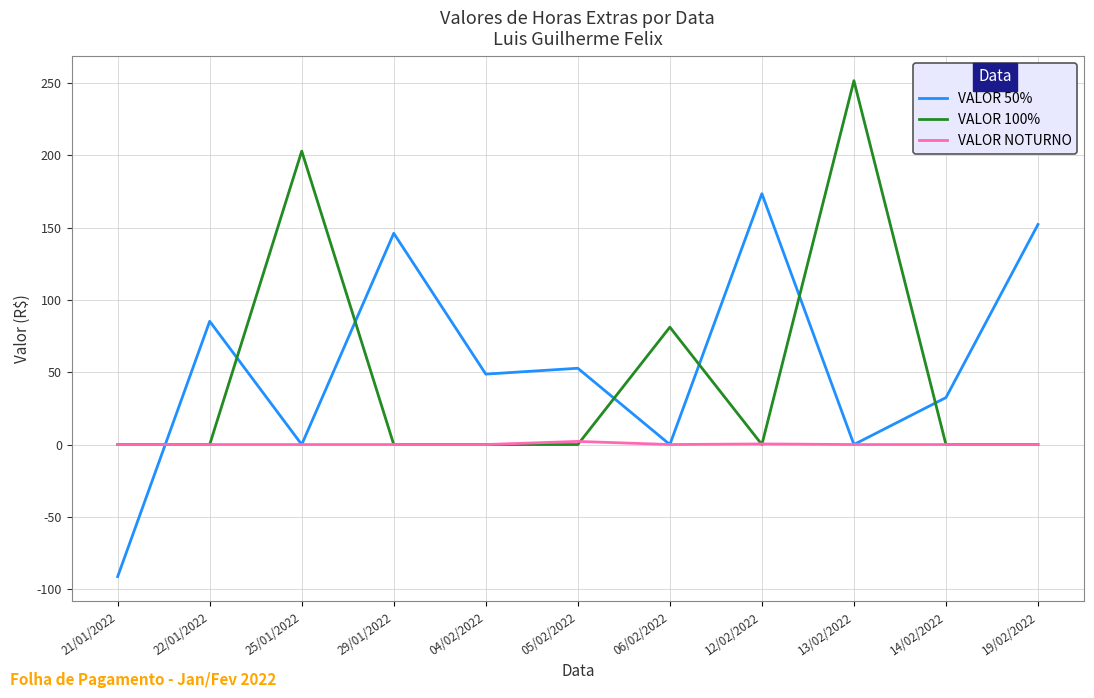

Which label corresponds to the largest value in the chart?

13/02/2022